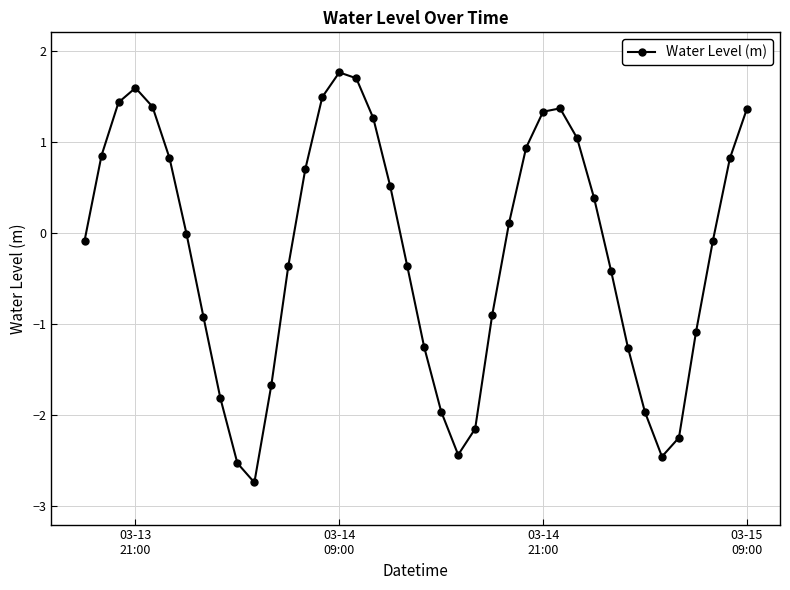

Count the number of categories in the chart.

40